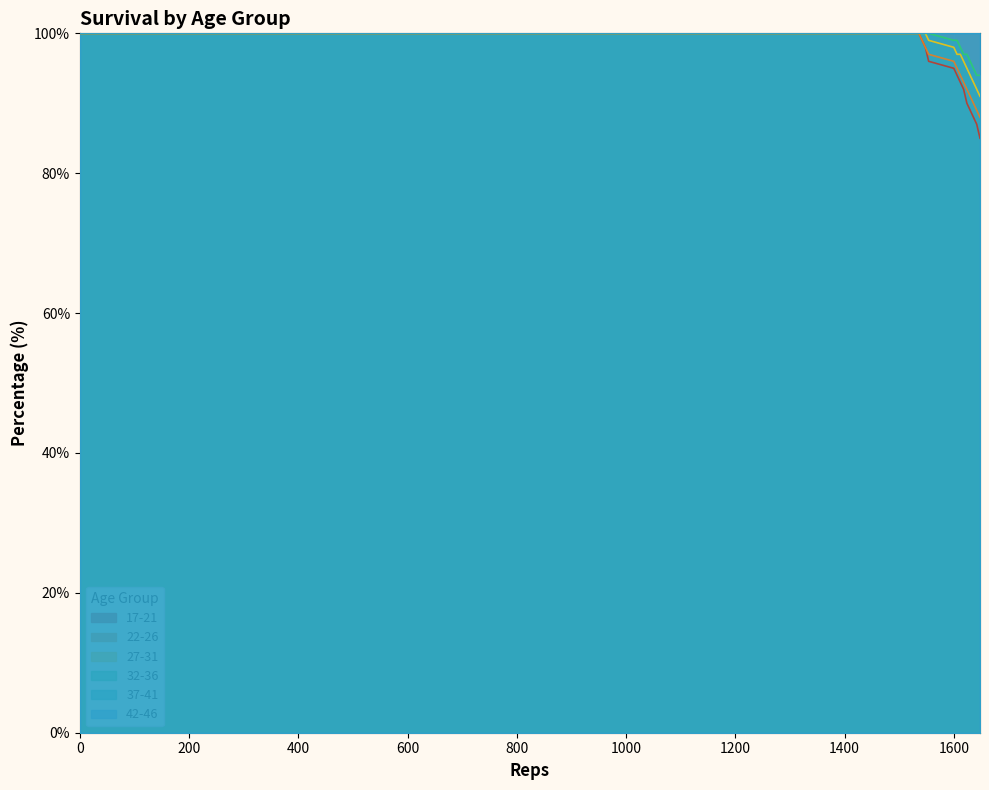

The value of 27-31 at 1530 is 149. True or false?

False